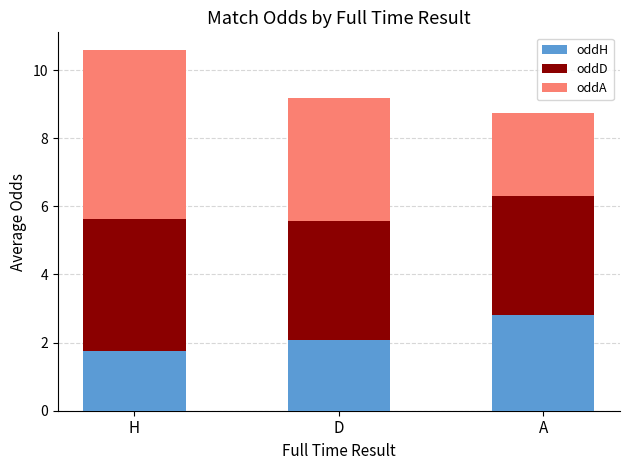

List the labels in order of oddH value, largest first.

A, D, H